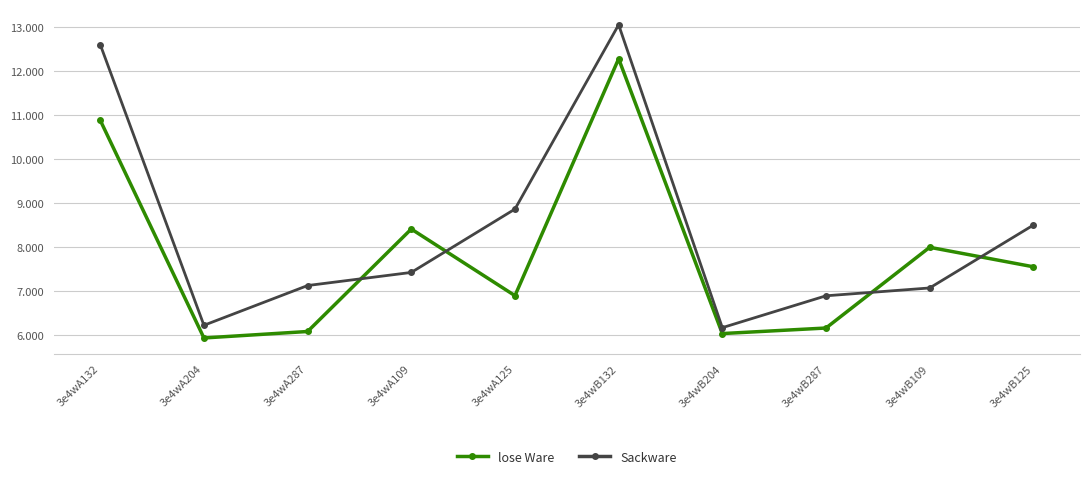

Reading left to right, transcribe all the data shown in this chart.

lose Ware: 10.9	5.9	6.1	8.4	6.9	12.3	6.0	6.2	8.0	7.6
Sackware: 12.6	6.2	7.1	7.4	8.9	13.1	6.2	6.9	7.1	8.5